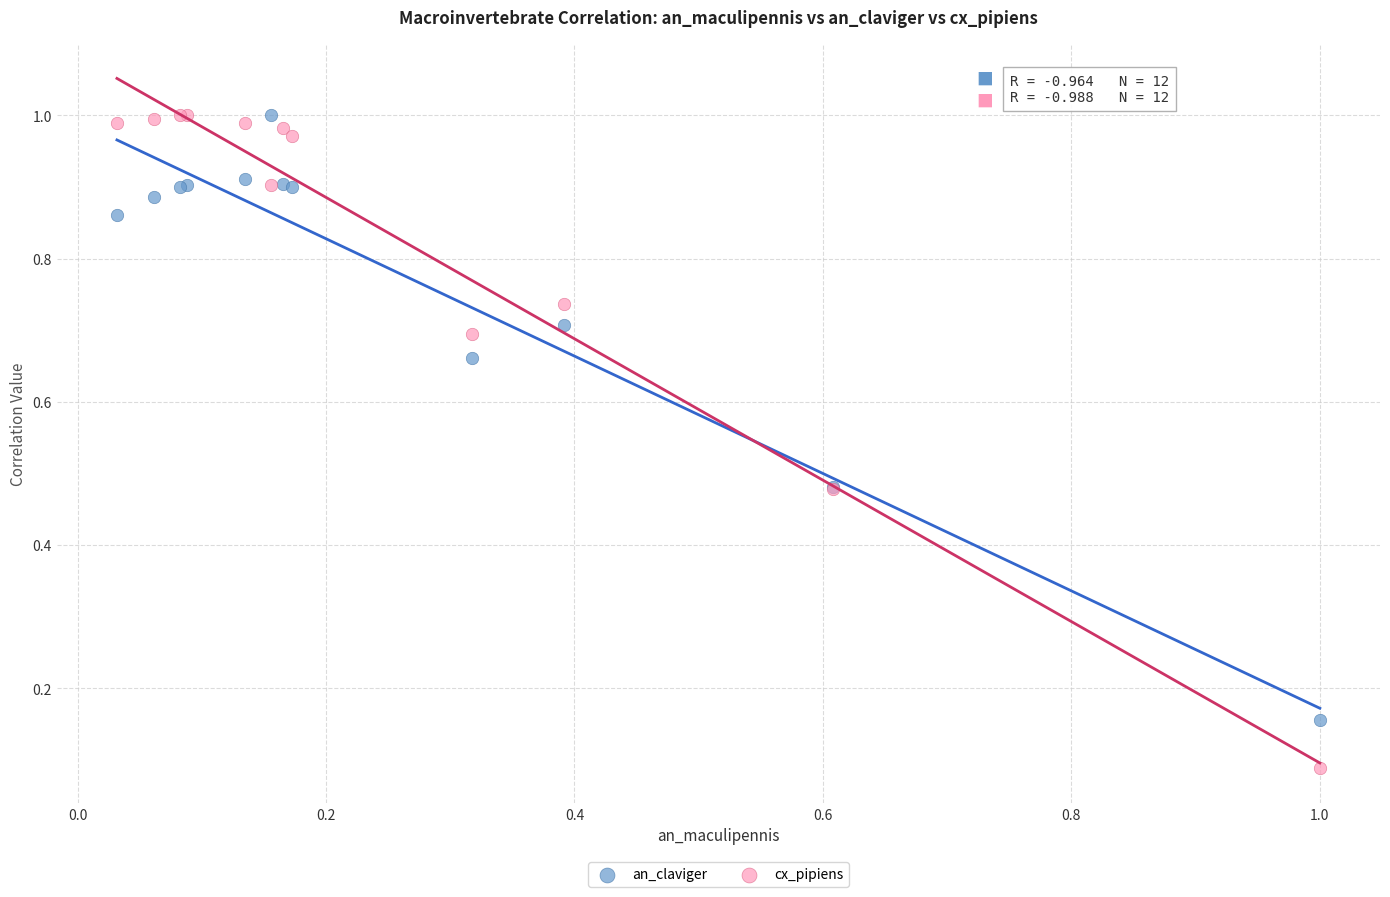

Which series reaches the minimum Y coordinate?

cx_pipiens